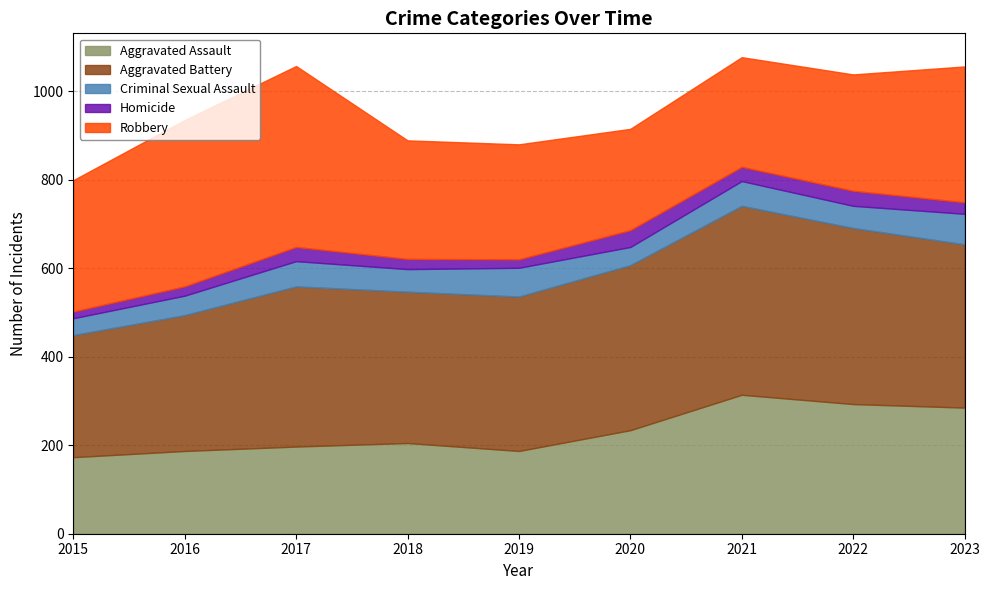

Between 2016 and 2018, which series saw the biggest shift?

Robbery